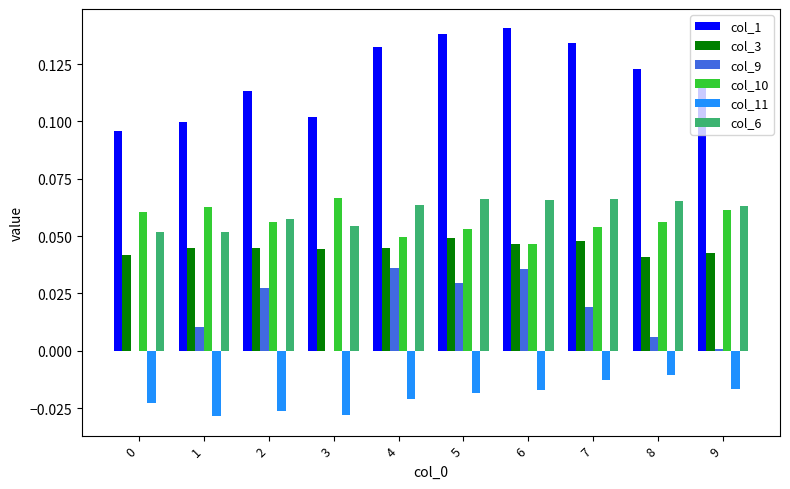

How many col_1 values are between 0 and 1?

10